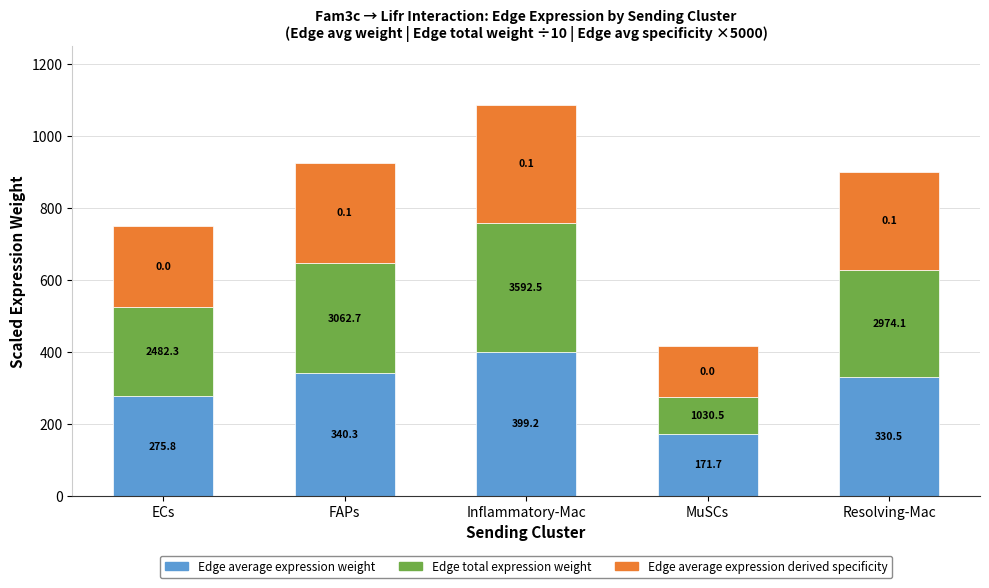

Which series has the largest range (max minus min)?

Edge total expression weight